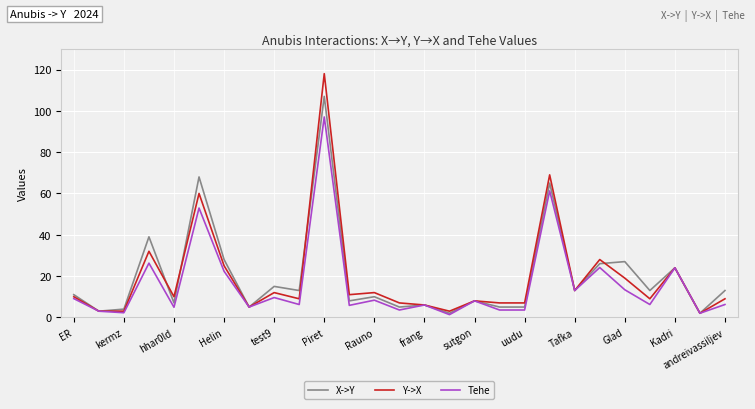

After their last crossing, which series has the higher values: Y->X or X->Y?

X->Y